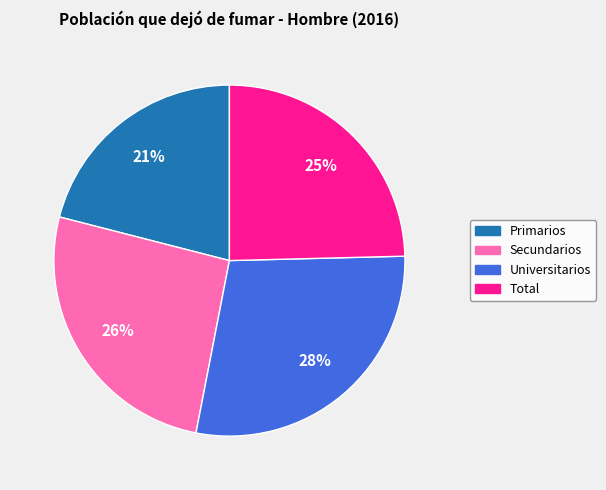

To the nearest percent, what portion does Primarios represent?

21%